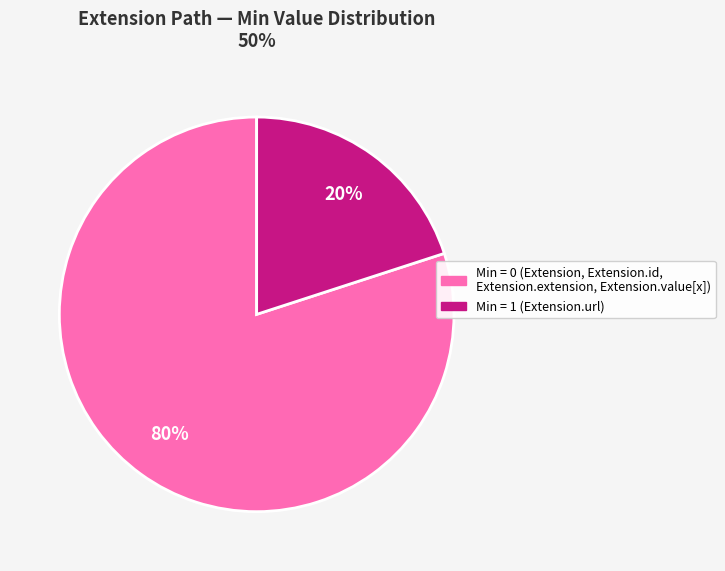

Is there any slice that represents more than half of the pie?

Yes